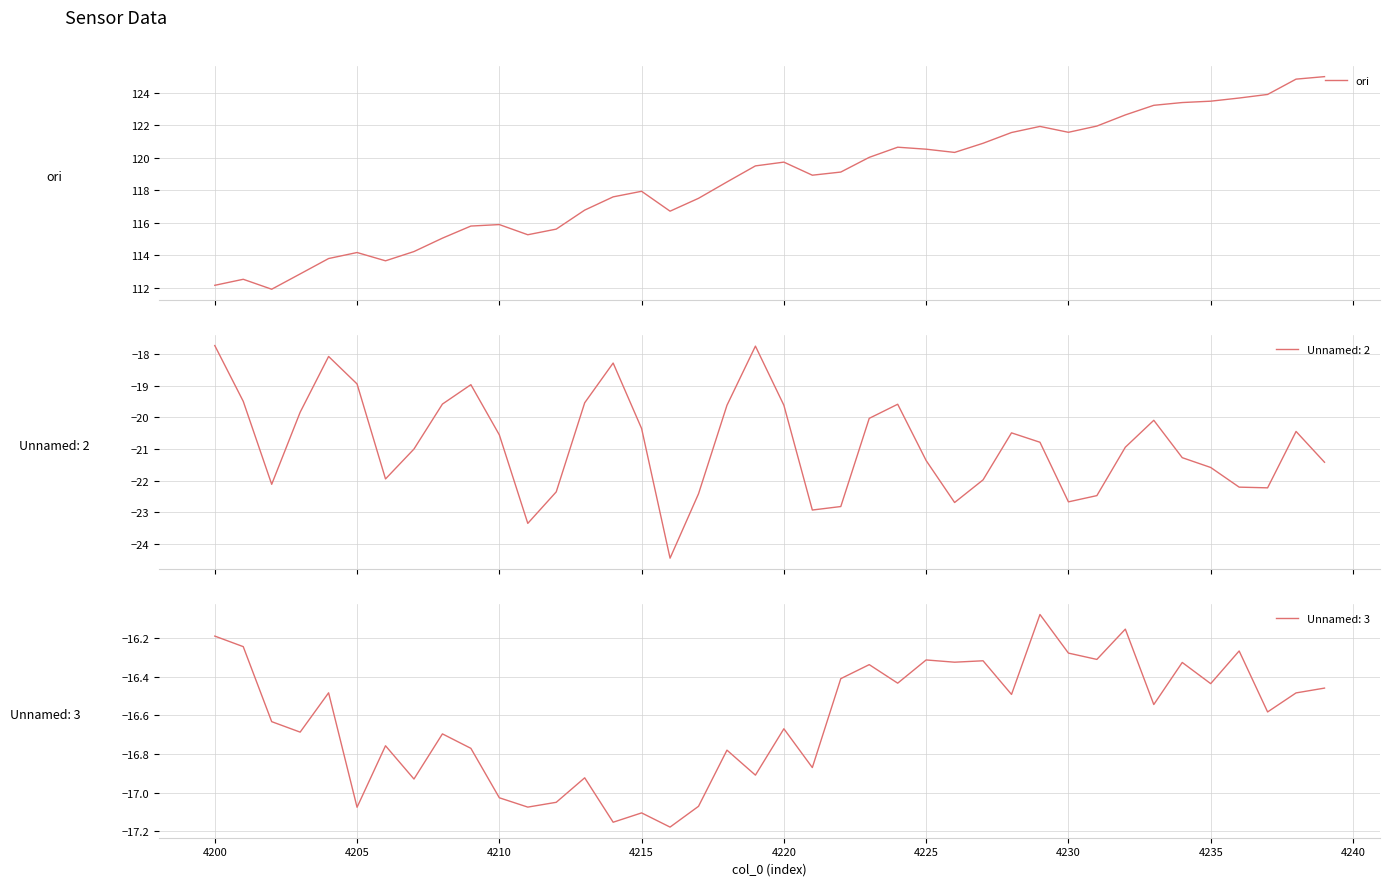

What is the maximum value for ori?

125.0